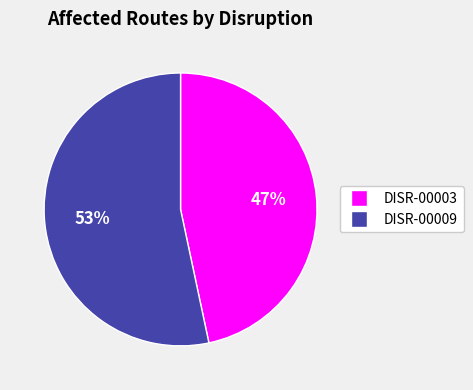

Combined, do DISR-00009 and DISR-00003 account for over 50%?

Yes